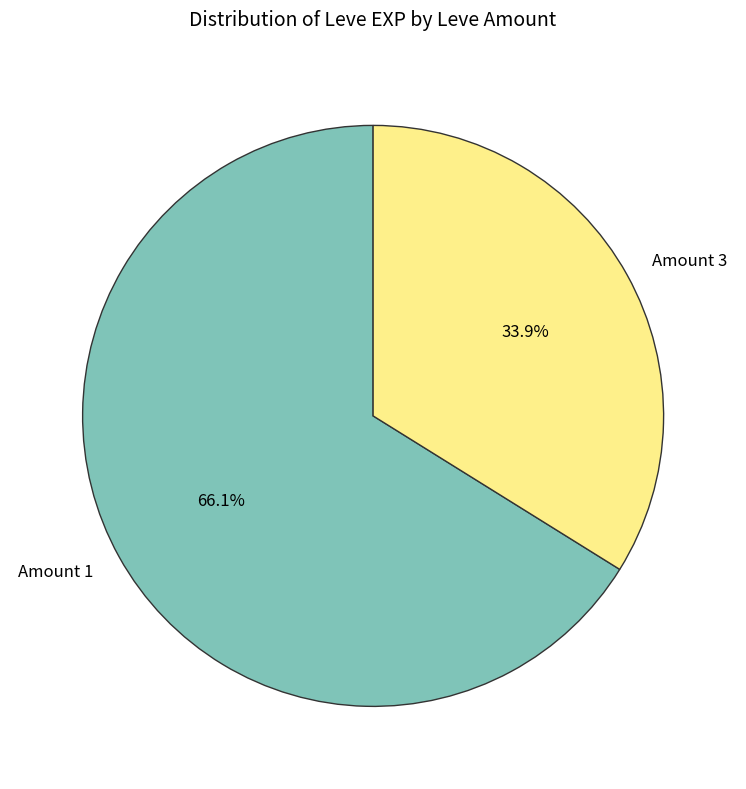

Rank the categories by value from lowest to highest.

Amount 3, Amount 1